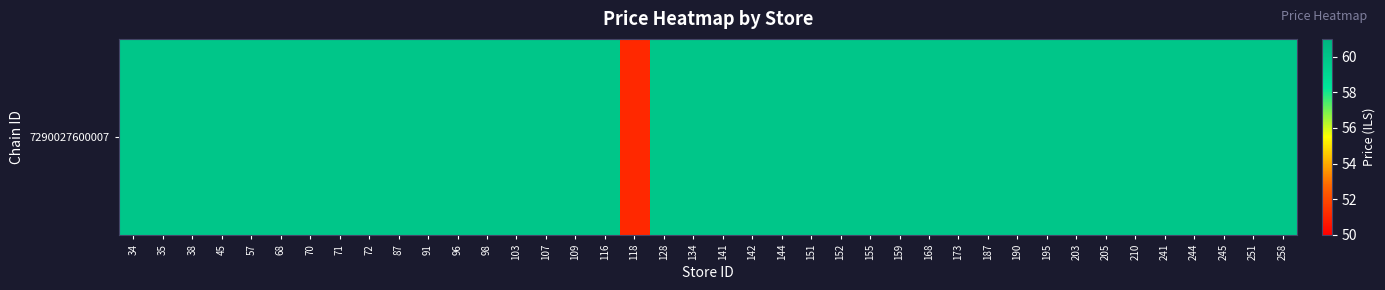

Which category has the highest value across all series?

34